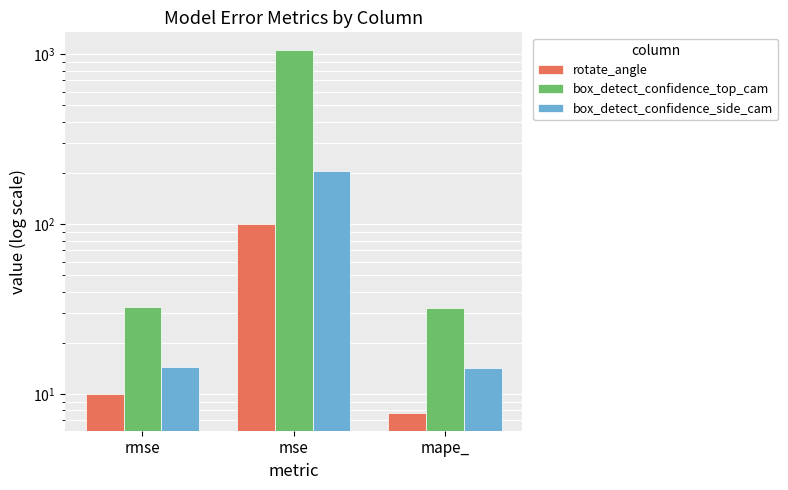

How many data points does each series have?

3